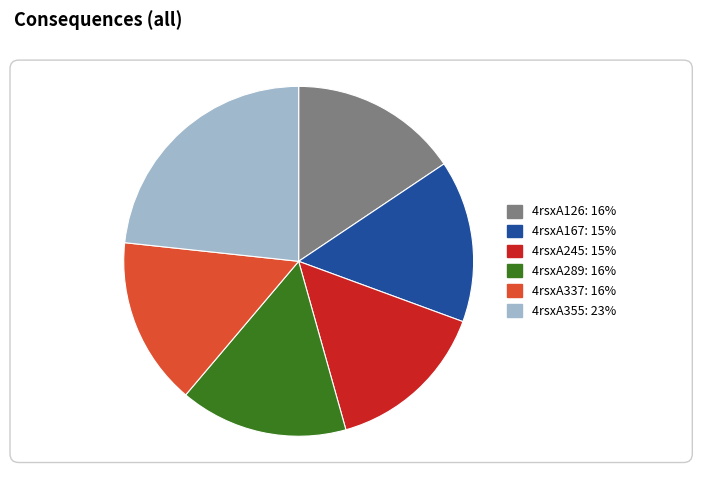

Is it true that 4rsxA167 is 9% of the pie?

False